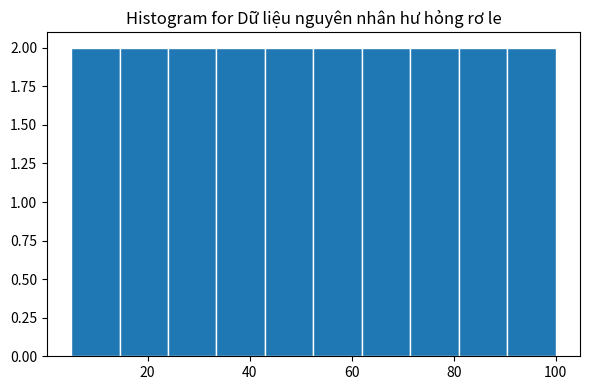

Reading left to right, list every bar in this chart as the range it spans on the x-axis followed by its height. Neither the bar edges nor the heights are printed on the chart, so give them approximately, as read against the axes.

5.0 to 14.5: 2
14.5 to 24.0: 2
24.0 to 33.5: 2
33.5 to 43.0: 2
43.0 to 52.5: 2
52.5 to 62.0: 2
62.0 to 71.5: 2
71.5 to 81.0: 2
81.0 to 90.5: 2
90.5 to 100.0: 2